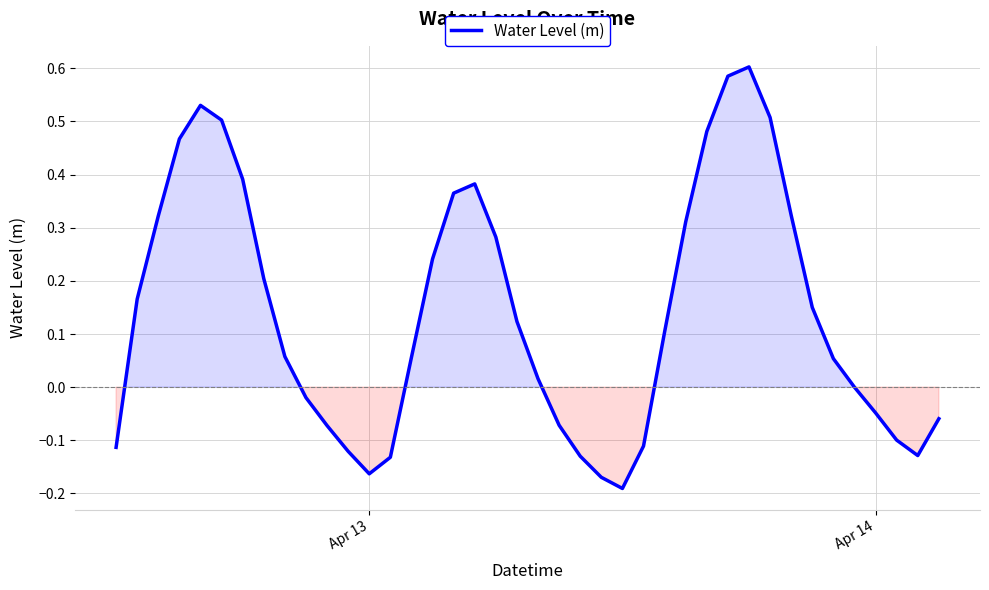

Does the chart have visible grid lines?

Yes